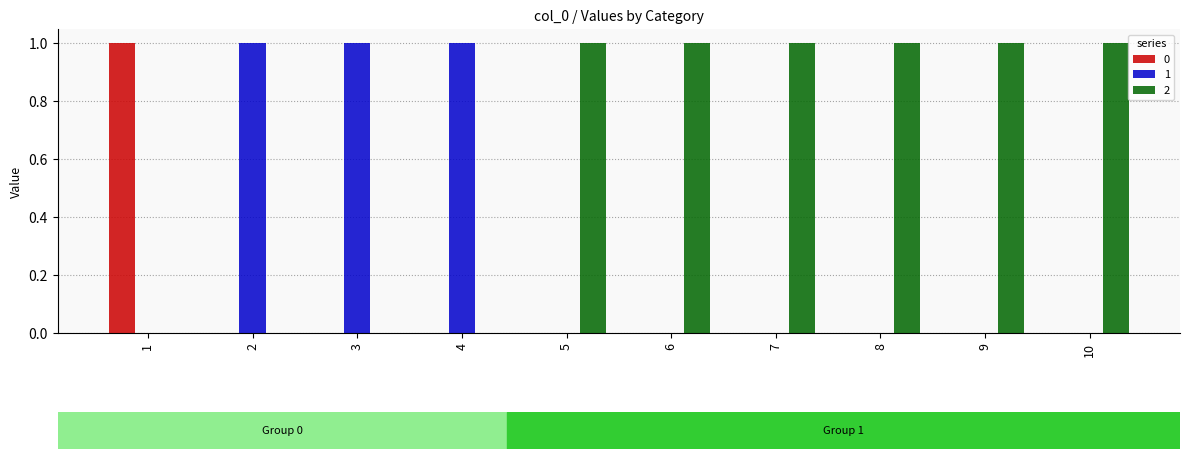

What are all the series names shown in the legend?

0, 1, 2